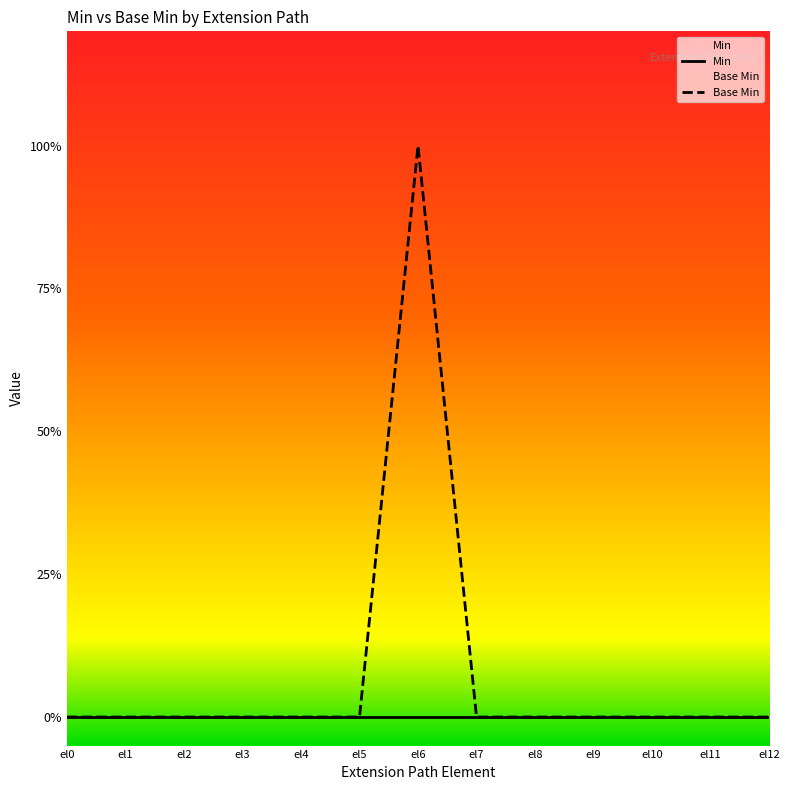

At which category does Base Min reach its first local peak?

el6